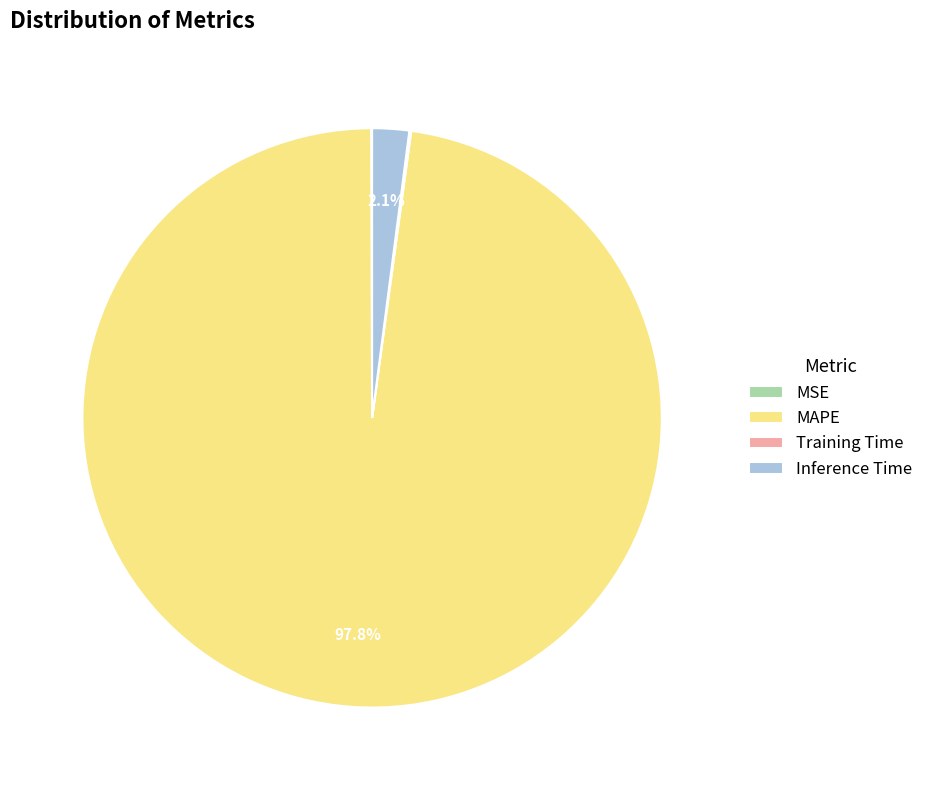

Which slice is the largest?

MAPE